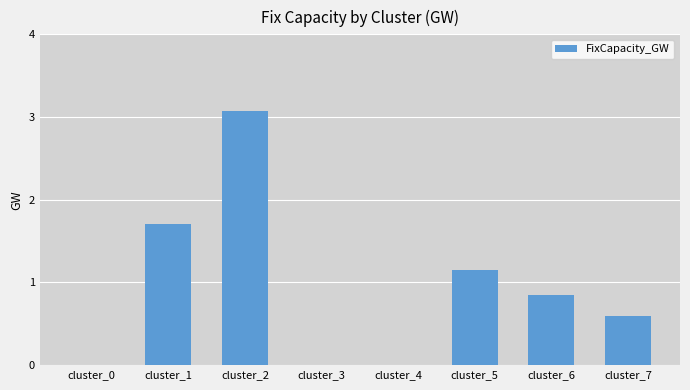

How many categories are shown in the chart?

8